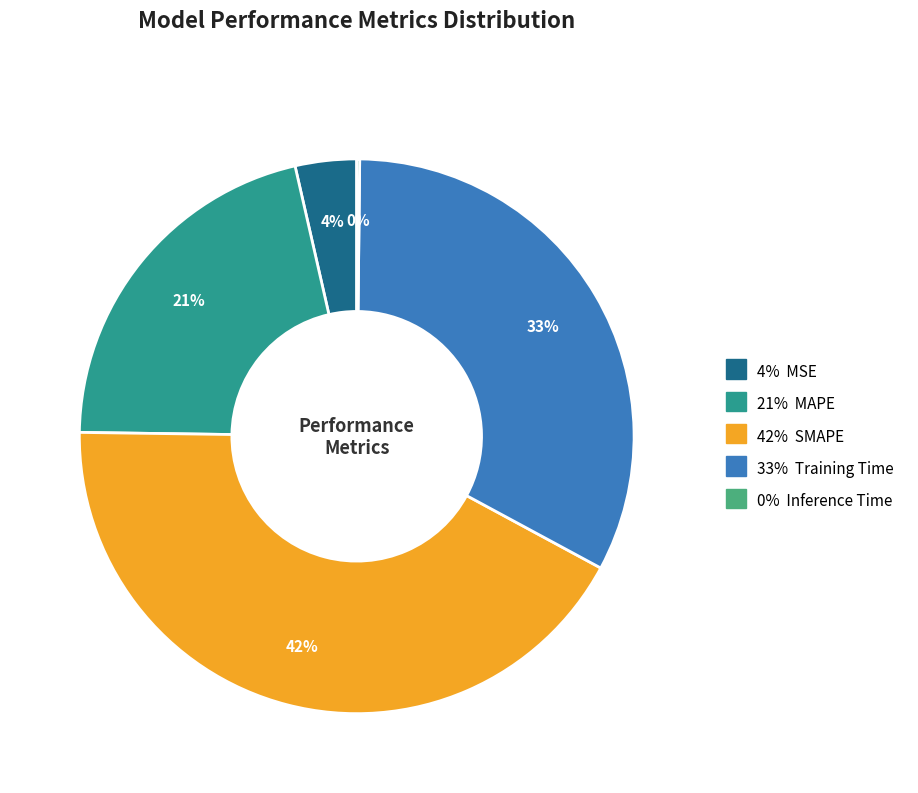

To the nearest percent, what is the average slice percentage?

20%